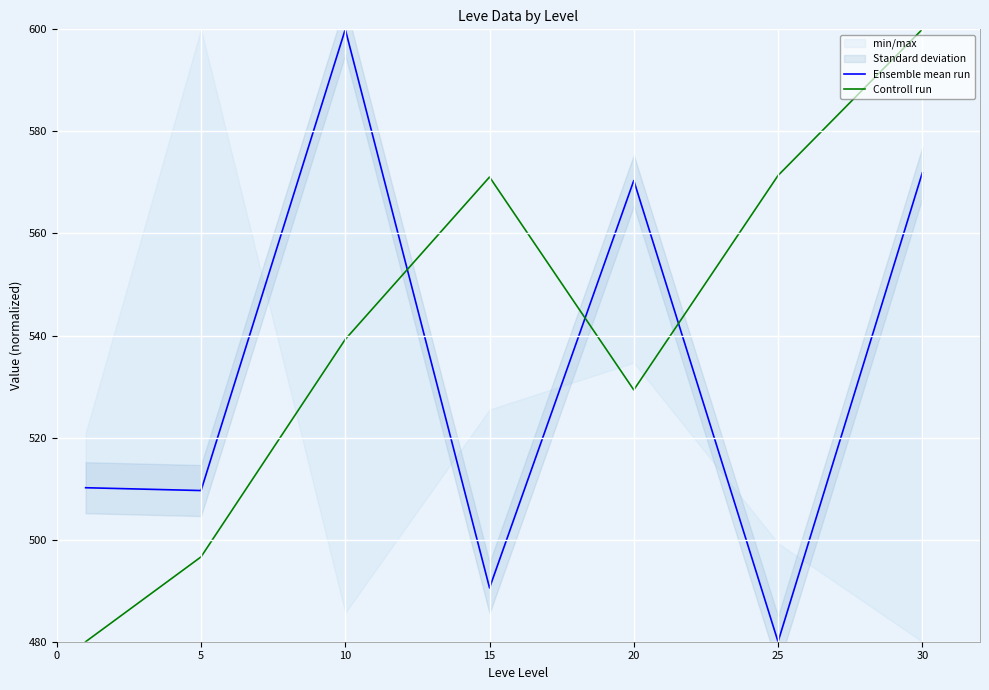

What is the sum of all Controll run values?

3787.6